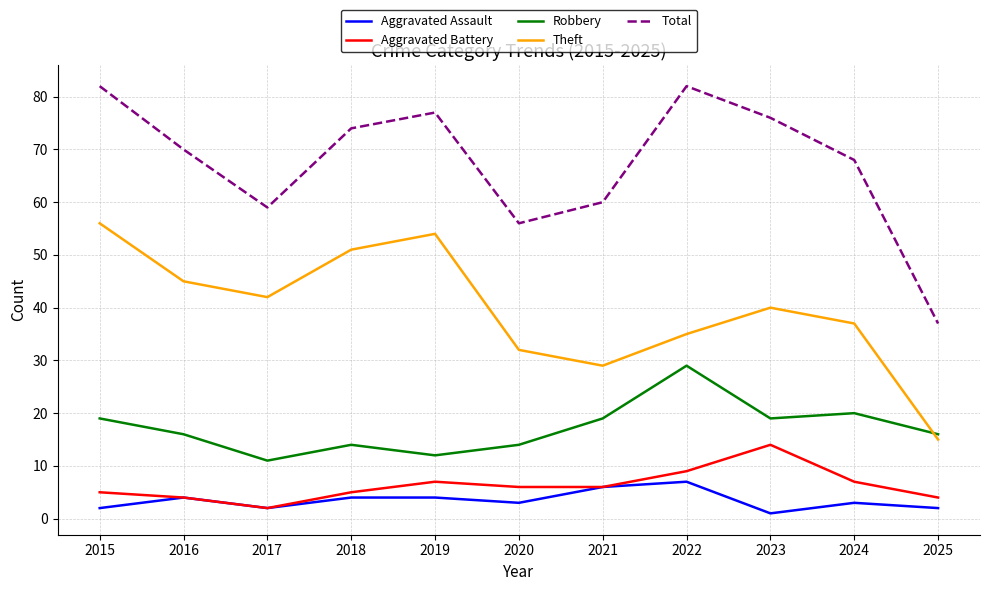

What is the difference between the maximum and second lowest values in the Theft series?

27